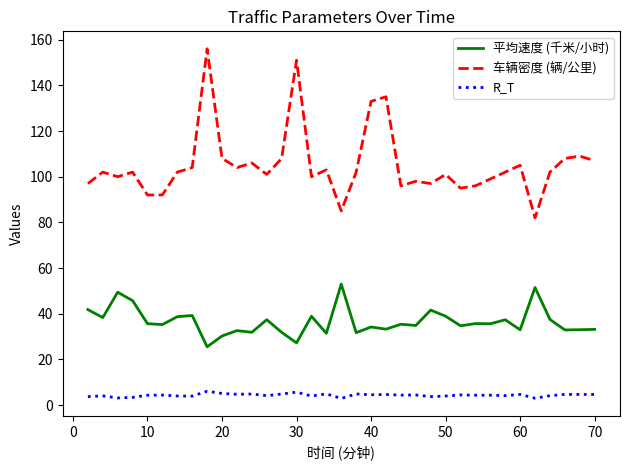

True or false: 车辆密度 (辆/公里) and R_T intersect in this chart.

False